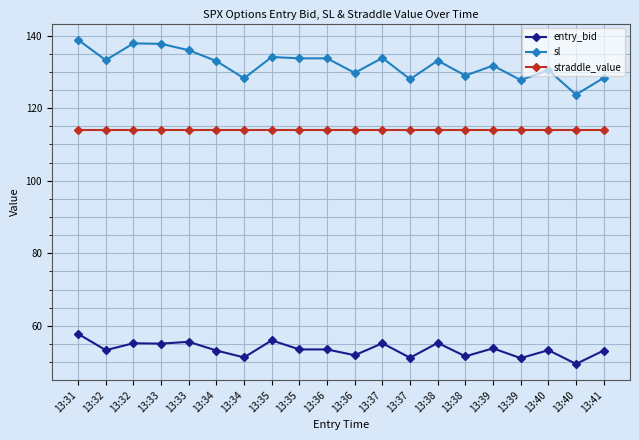

List the labels in order of sl value, smallest first.

13:40, 13:39, 13:37, 13:34, 13:41, 13:38, 13:36, 13:40, 13:39, 13:34, 13:38, 13:32, 13:35, 13:36, 13:37, 13:35, 13:33, 13:33, 13:32, 13:31